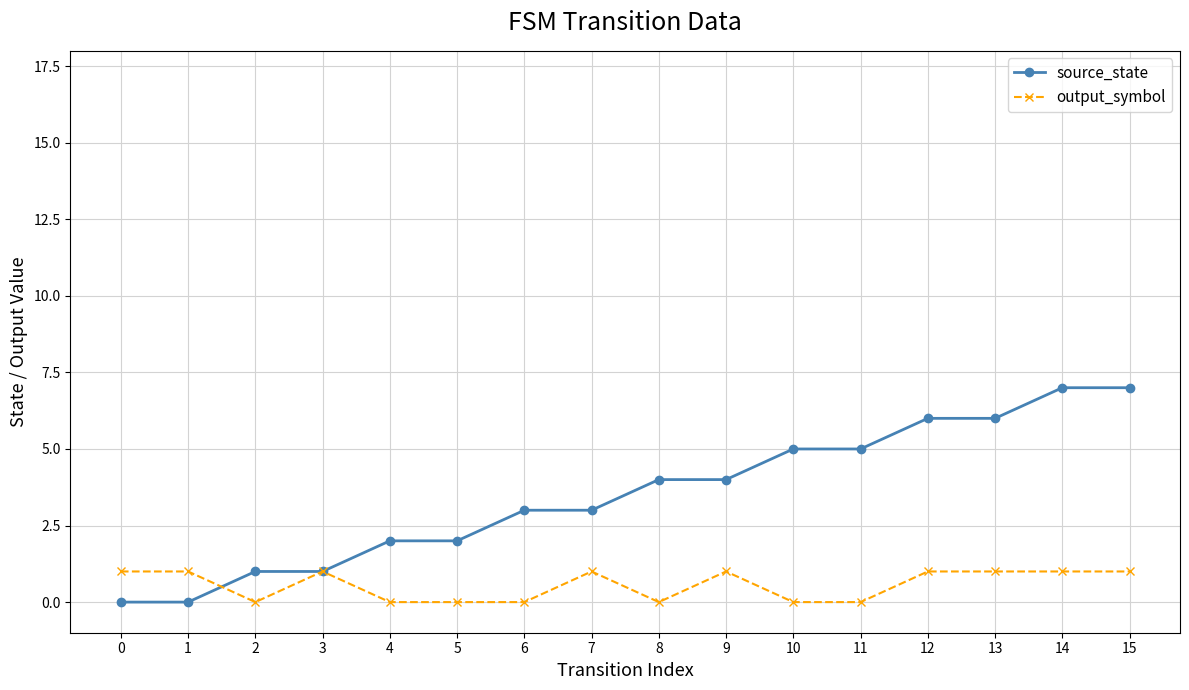

Reading left to right, extract all data points from this chart.

source_state: 0	0	1	1	2	2	3	3	4	4	5	5	6	6	7	7
output_symbol: 1	1	0	1	0	0	0	1	0	1	0	0	1	1	1	1